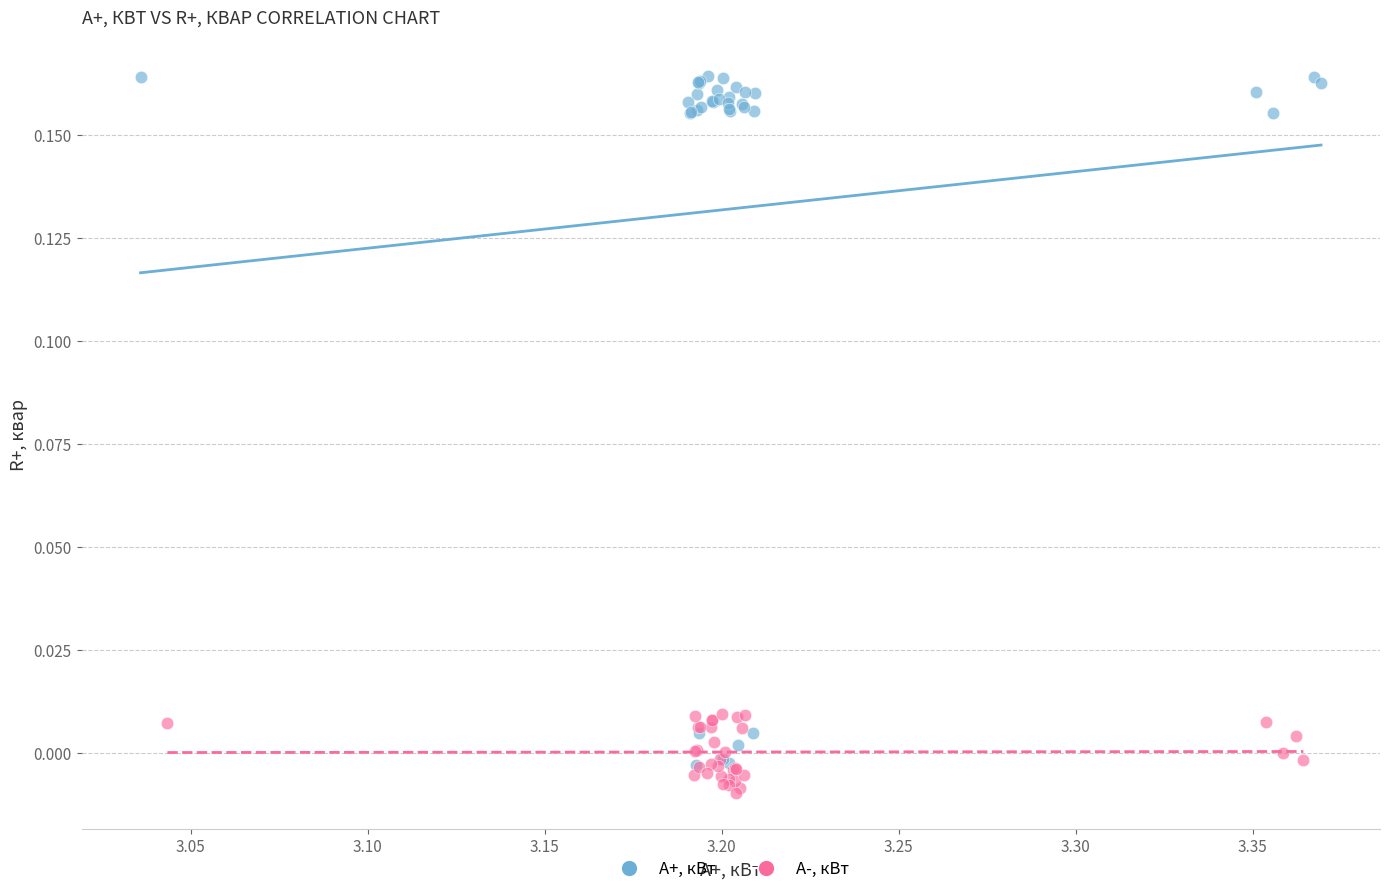

Which series has the largest Y range (max minus min)?

A+, кВт